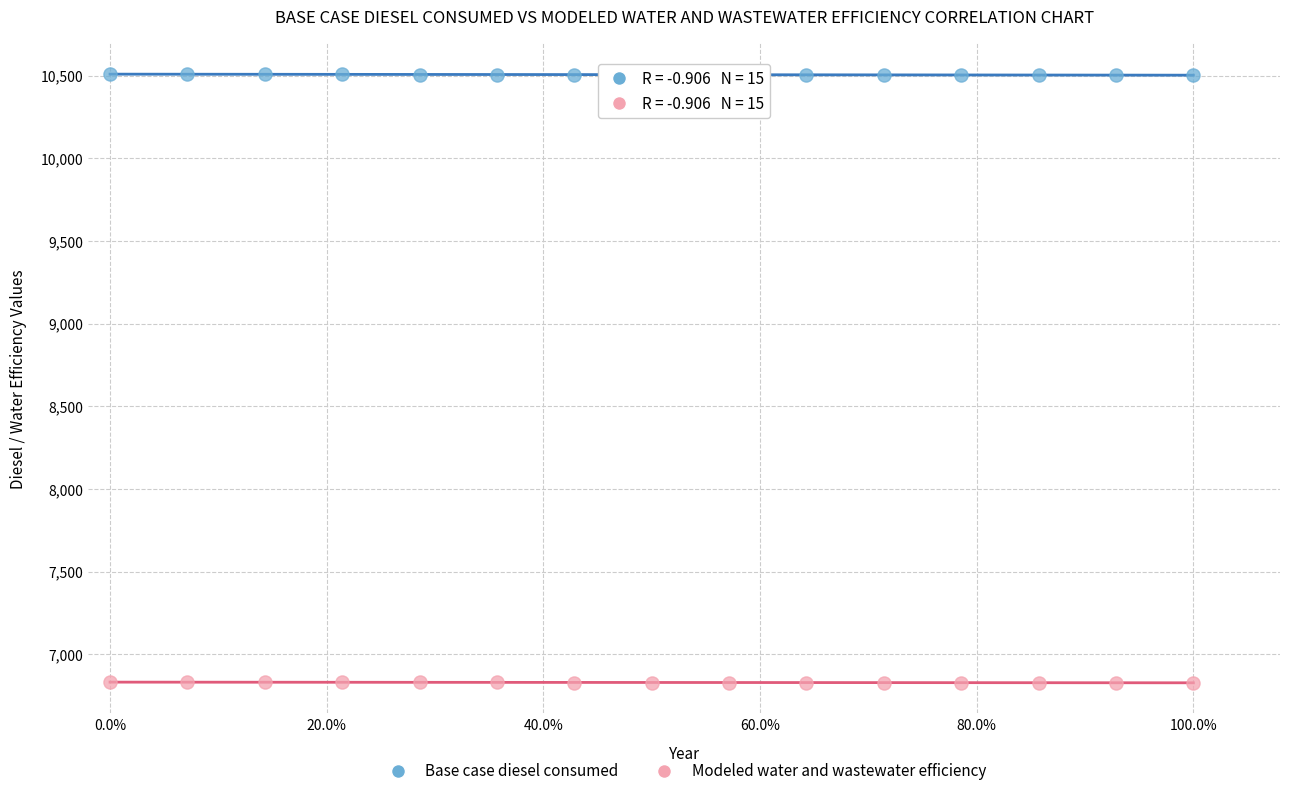

Across all data points, what is the range of X values (max minus min)?

1.0